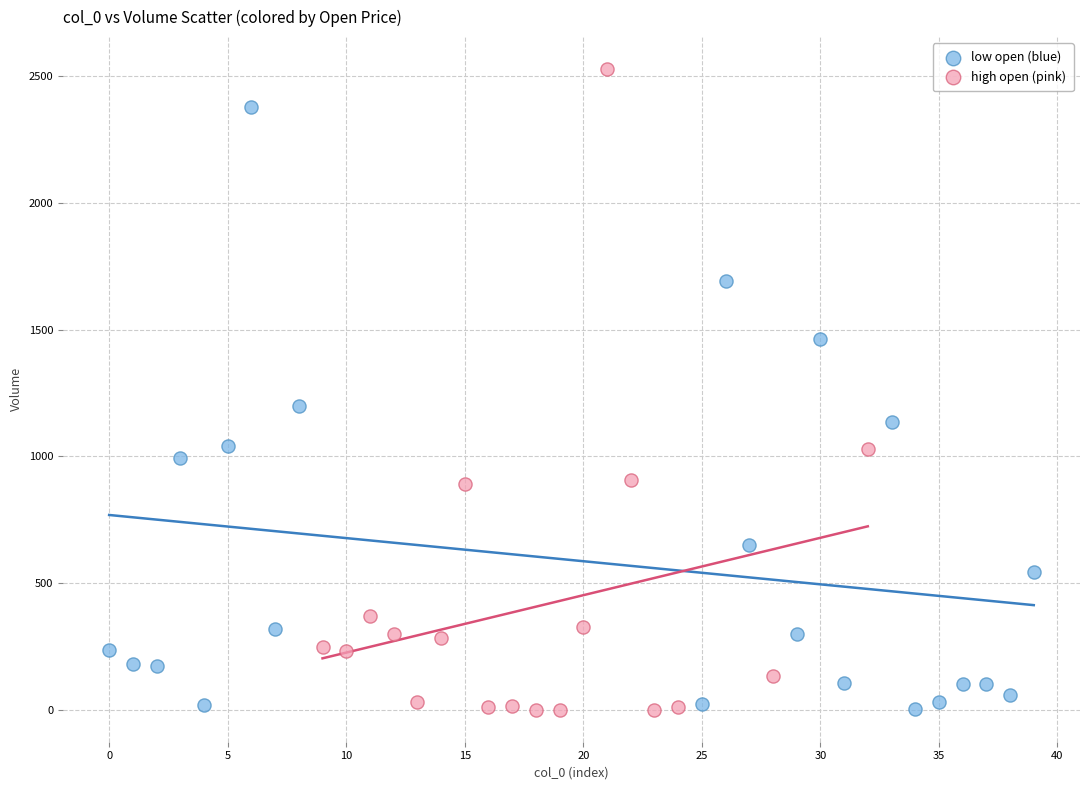

Which series has the widest spread of Y values?

high open (pink)